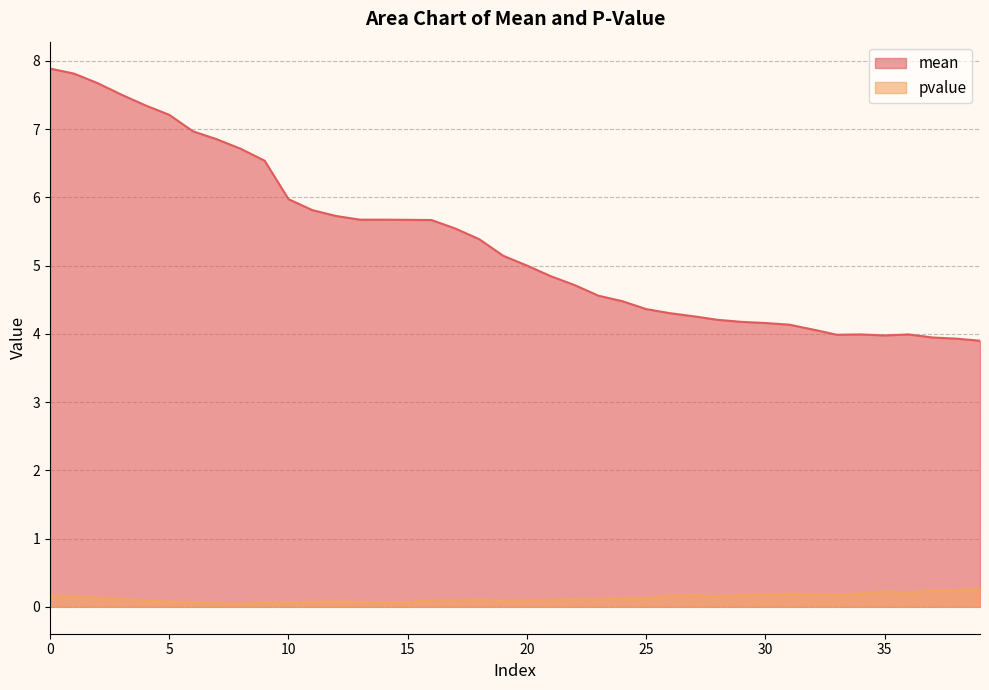

Reading left to right, list all the values displayed in this chart.

mean: 0=7.9	1=7.8	2=7.7	3=7.5	4=7.3	5=7.2	6=7.0	7=6.8	8=6.7	9=6.5	10=6.0	11=5.8	12=5.7	13=5.7	14=5.7	15=5.7	16=5.7	17=5.5	18=5.4	19=5.1	20=5.0	21=4.8	22=4.7	23=4.6	24=4.5	25=4.4	26=4.3	27=4.3	28=4.2	29=4.2	30=4.2	31=4.1	32=4.1	33=4.0	34=4.0	35=4.0	36=4.0	37=3.9	38=3.9	39=3.9
pvalue: 0=0.2	1=0.2	2=0.1	3=0.1	4=0.1	5=0.1	6=0.1	7=0.1	8=0.0	9=0.1	10=0.1	11=0.1	12=0.1	13=0.1	14=0.1	15=0.1	16=0.1	17=0.1	18=0.1	19=0.1	20=0.1	21=0.1	22=0.1	23=0.1	24=0.1	25=0.1	26=0.2	27=0.2	28=0.2	29=0.2	30=0.2	31=0.2	32=0.2	33=0.2	34=0.2	35=0.2	36=0.2	37=0.2	38=0.2	39=0.3